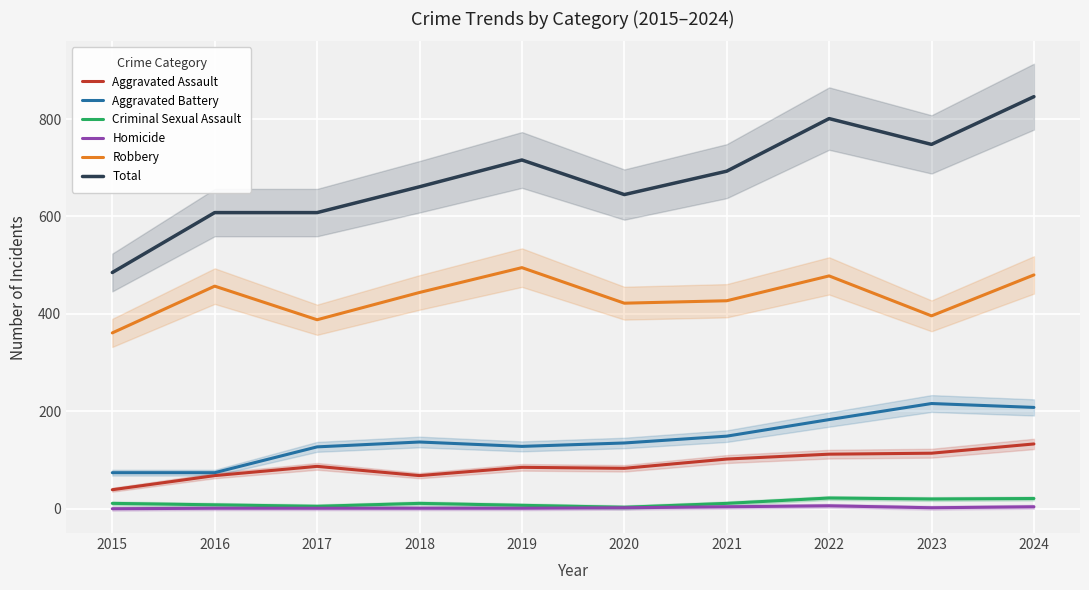

At 2015, list the series in order from smallest to largest.

Homicide, Criminal Sexual Assault, Aggravated Assault, Aggravated Battery, Robbery, Total